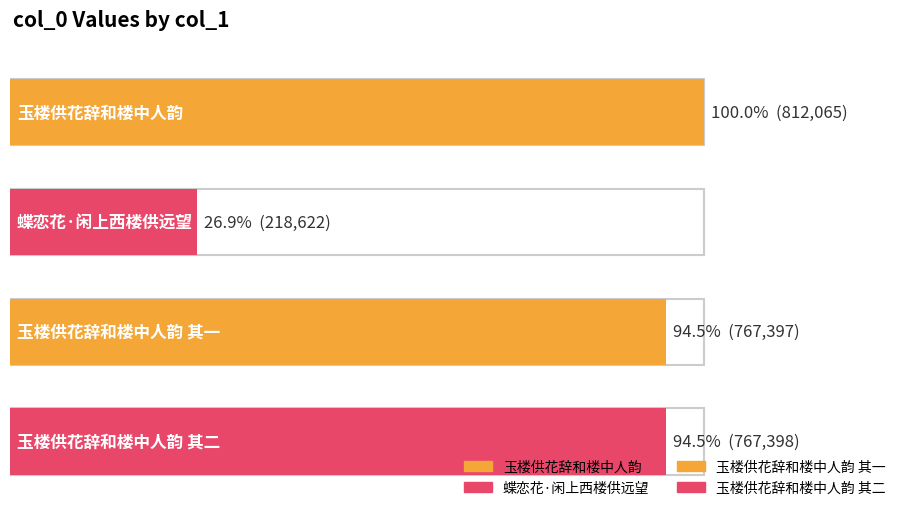

What is the ratio of the value at 玉楼供花辞和楼中人韵 to the value at 玉楼供花辞和楼中人韵 其二?

1.1